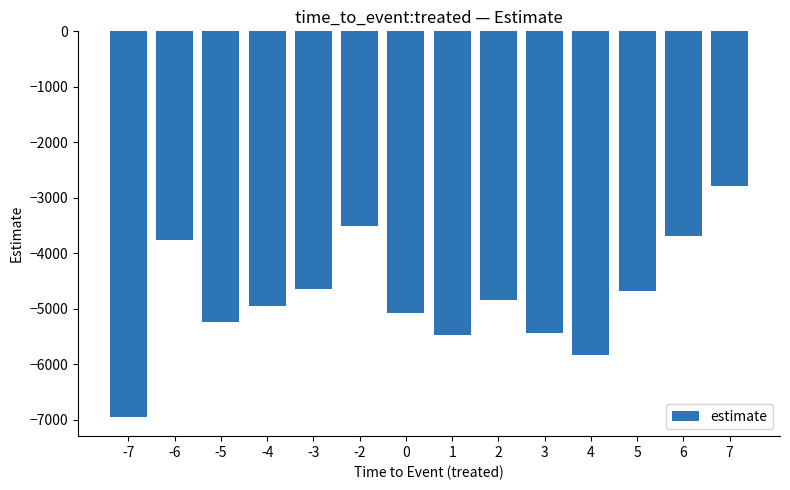

Where does the data first go above -4834?

-6